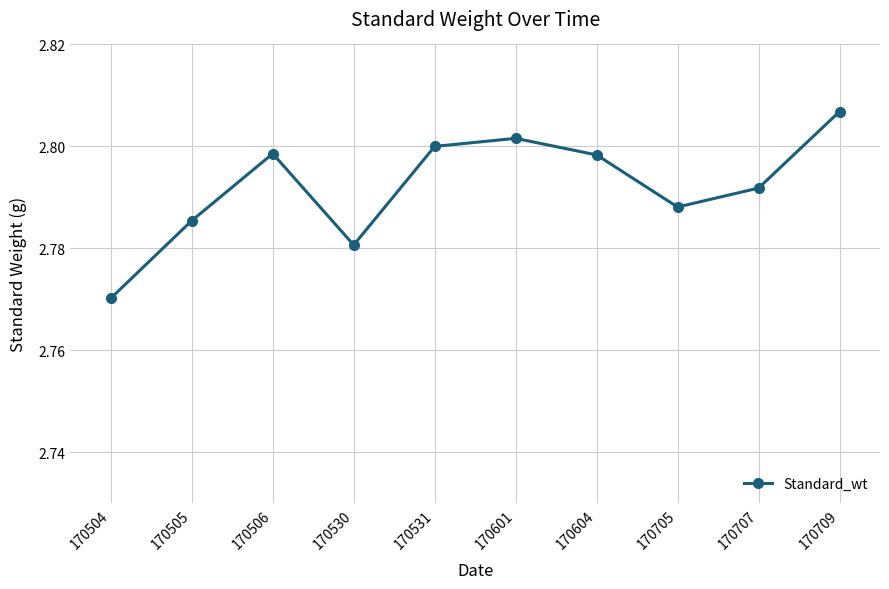

Approximately how many times larger is the value at 170709 compared to 170604?

1.0